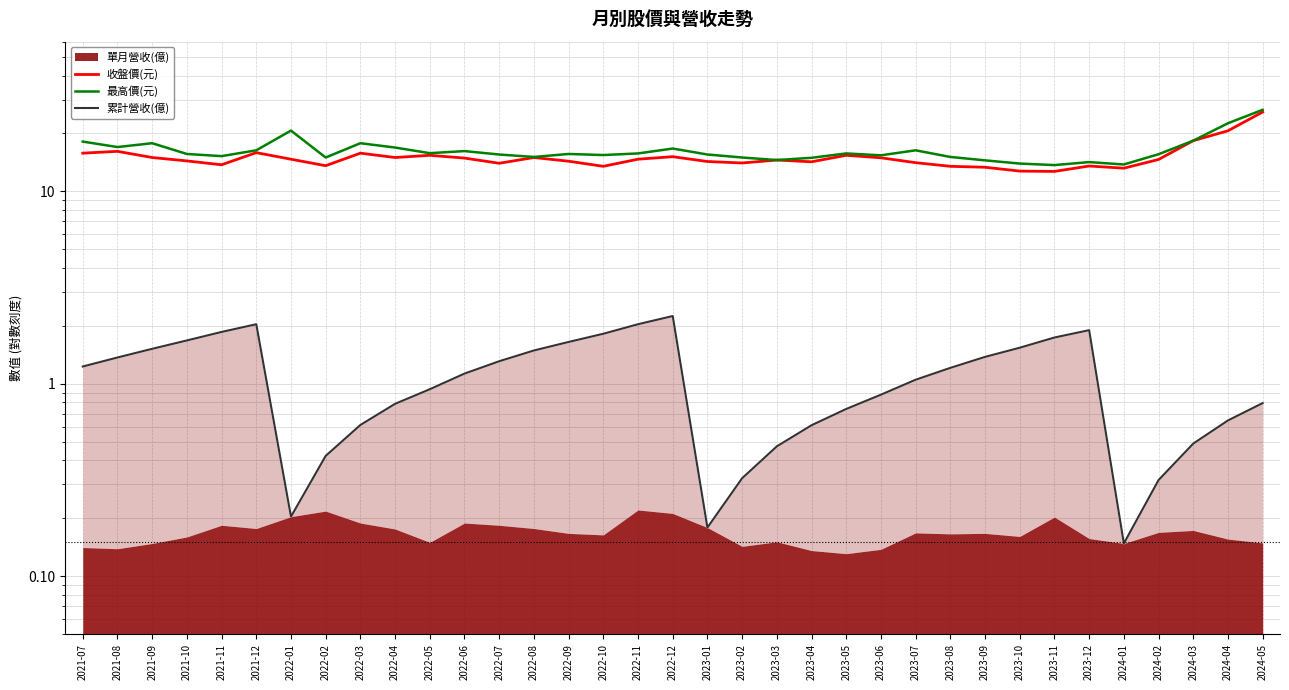

At how many categories does at least one series exceed 25?

1